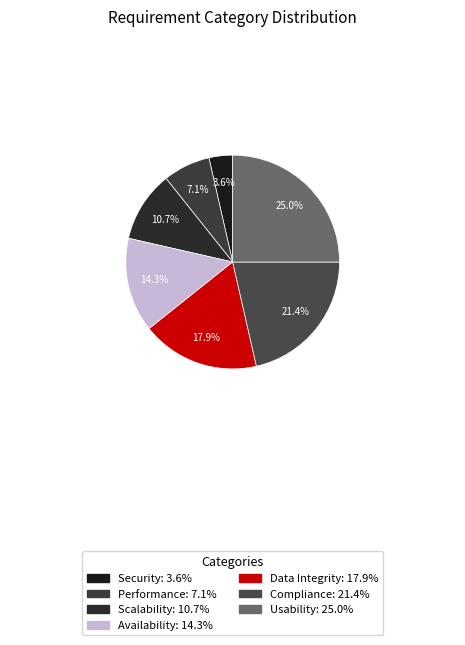

What is the total percentage of Availability and Compliance?

35.7%